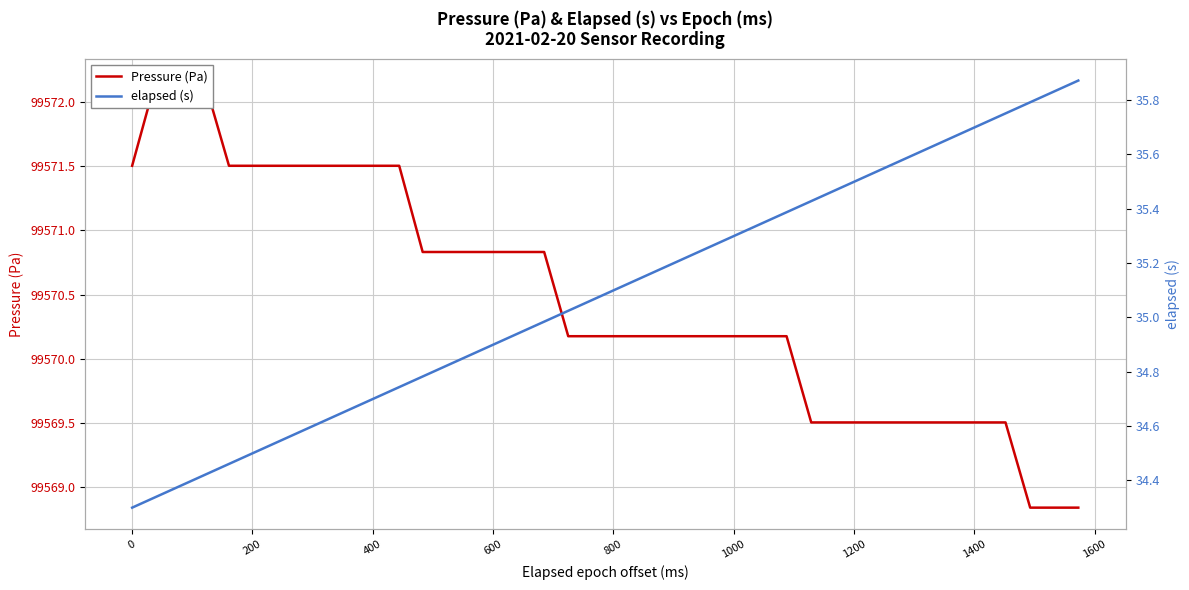

What is the value of the elapsed (s) point at the 33rd from the left?

35.6